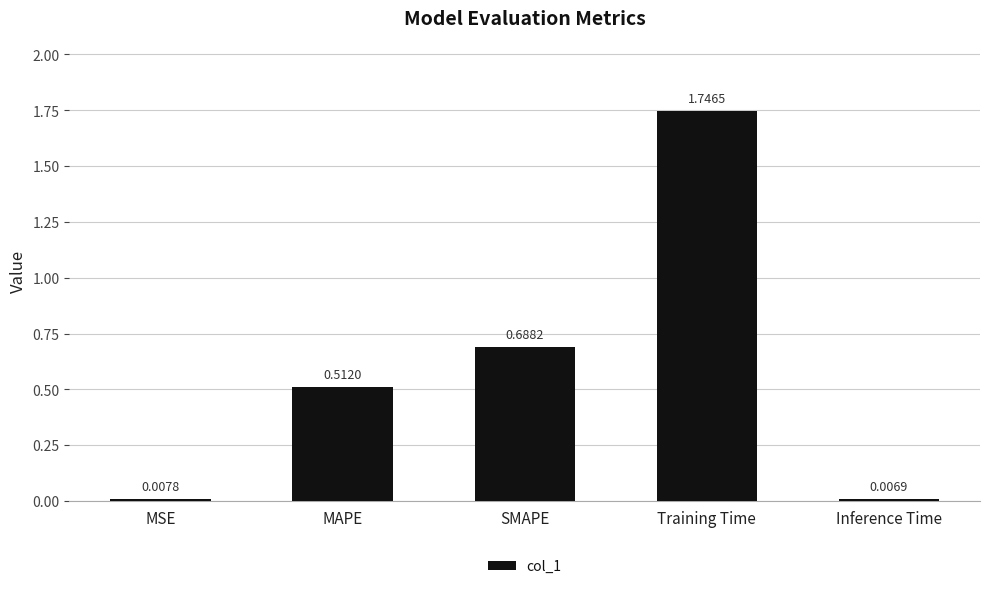

At which label is the value closest to 0?

Inference Time